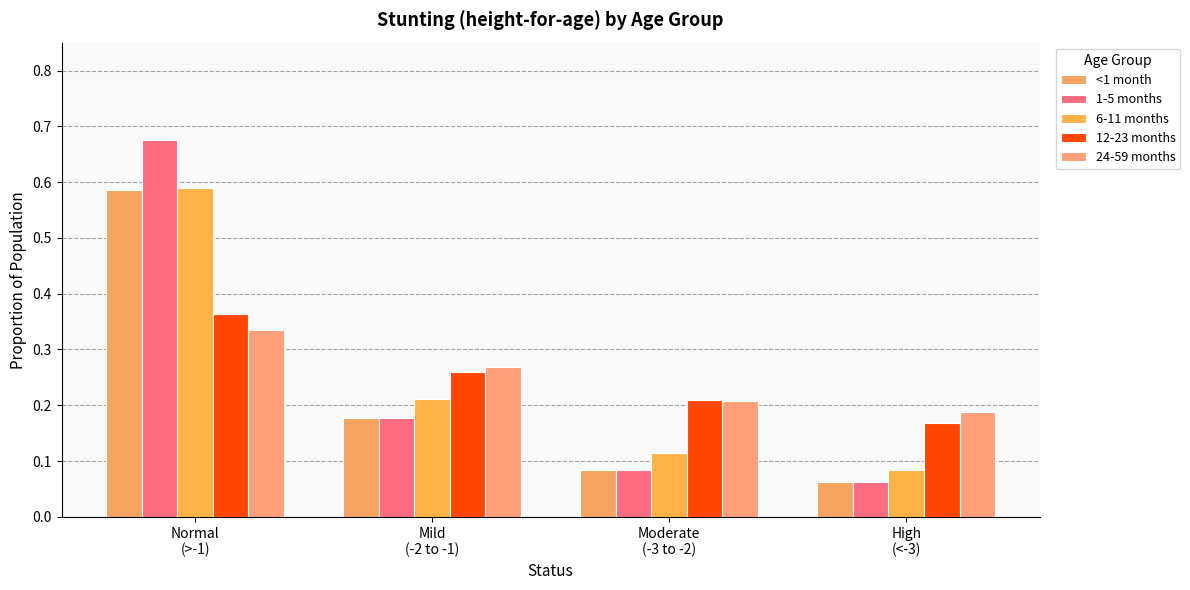

Reading left to right, transcribe all the data shown in this chart.

<1 month: Normal
(>-1)=0.6	Mild
(-2 to -1)=0.2	Moderate
(-3 to -2)=0.1	High
(<-3)=0.1
1-5 months: Normal
(>-1)=0.7	Mild
(-2 to -1)=0.2	Moderate
(-3 to -2)=0.1	High
(<-3)=0.1
6-11 months: Normal
(>-1)=0.6	Mild
(-2 to -1)=0.2	Moderate
(-3 to -2)=0.1	High
(<-3)=0.1
12-23 months: Normal
(>-1)=0.4	Mild
(-2 to -1)=0.3	Moderate
(-3 to -2)=0.2	High
(<-3)=0.2
24-59 months: Normal
(>-1)=0.3	Mild
(-2 to -1)=0.3	Moderate
(-3 to -2)=0.2	High
(<-3)=0.2